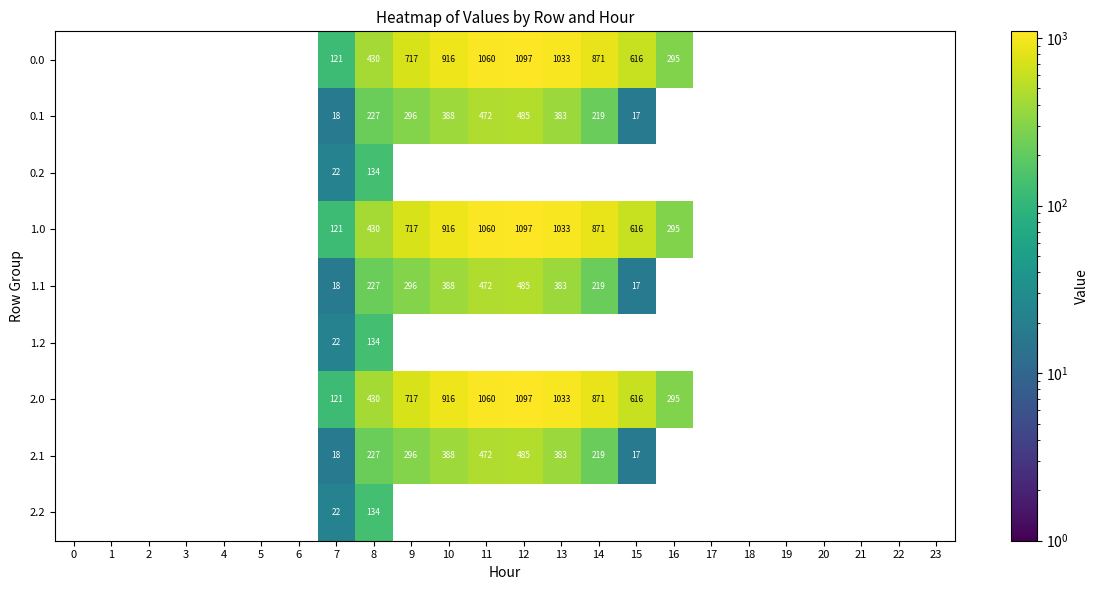

What is the greatest value displayed?

1096.7